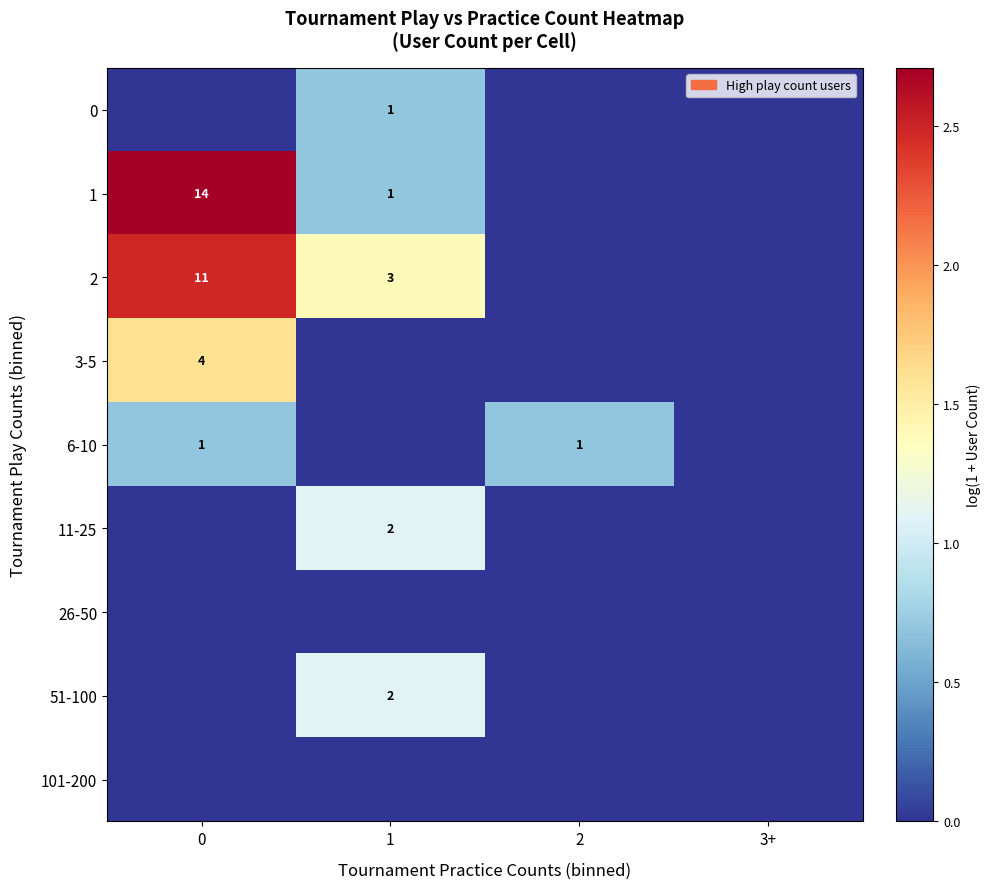

The 3-5 series shows 2 at 0. True or false?

False